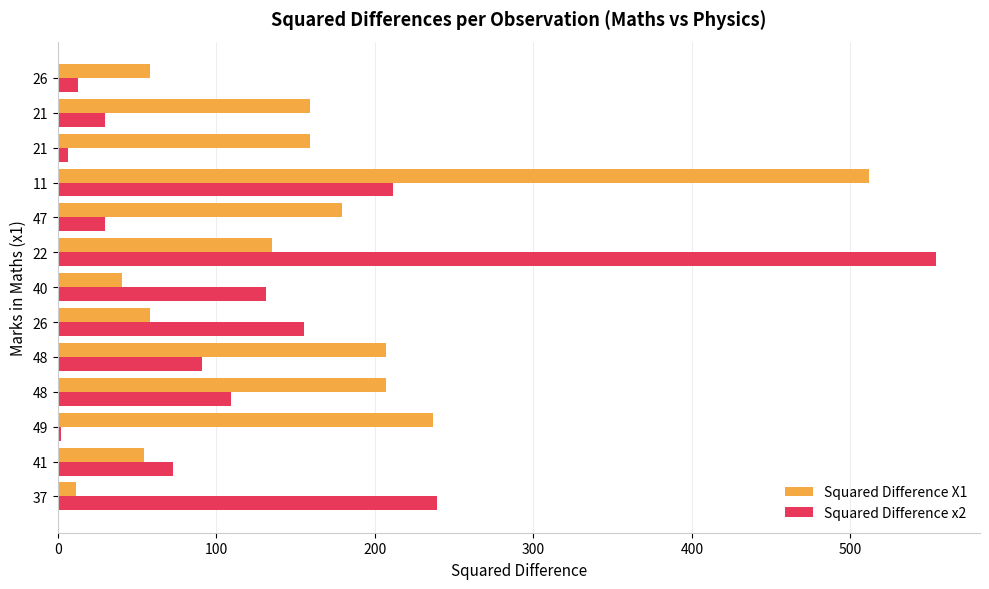

Rank the series by their average value, from lowest to highest.

Squared Difference x2, Squared Difference X1